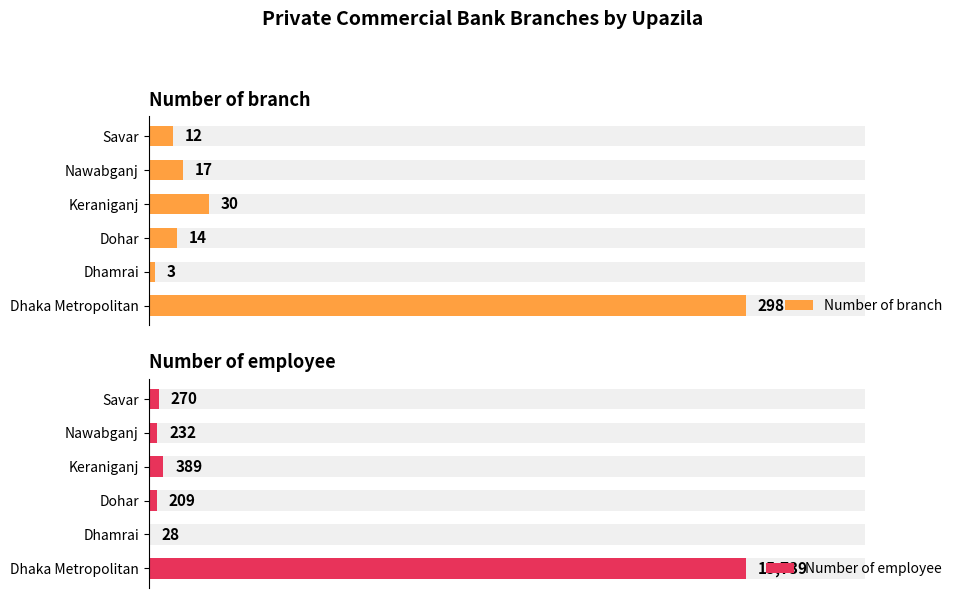

The value of Number of employee at Keraniganj is 389. True or false?

True